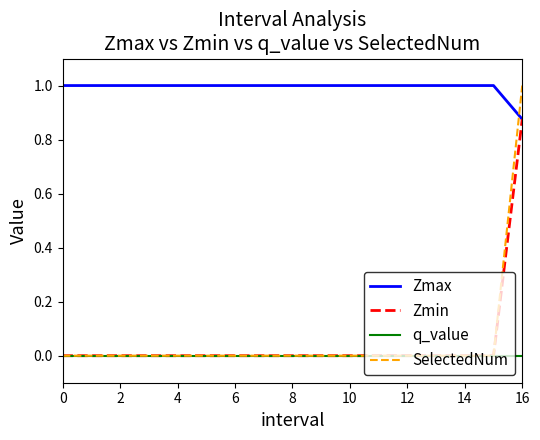

What is the maximum value shown in the chart?

1.0